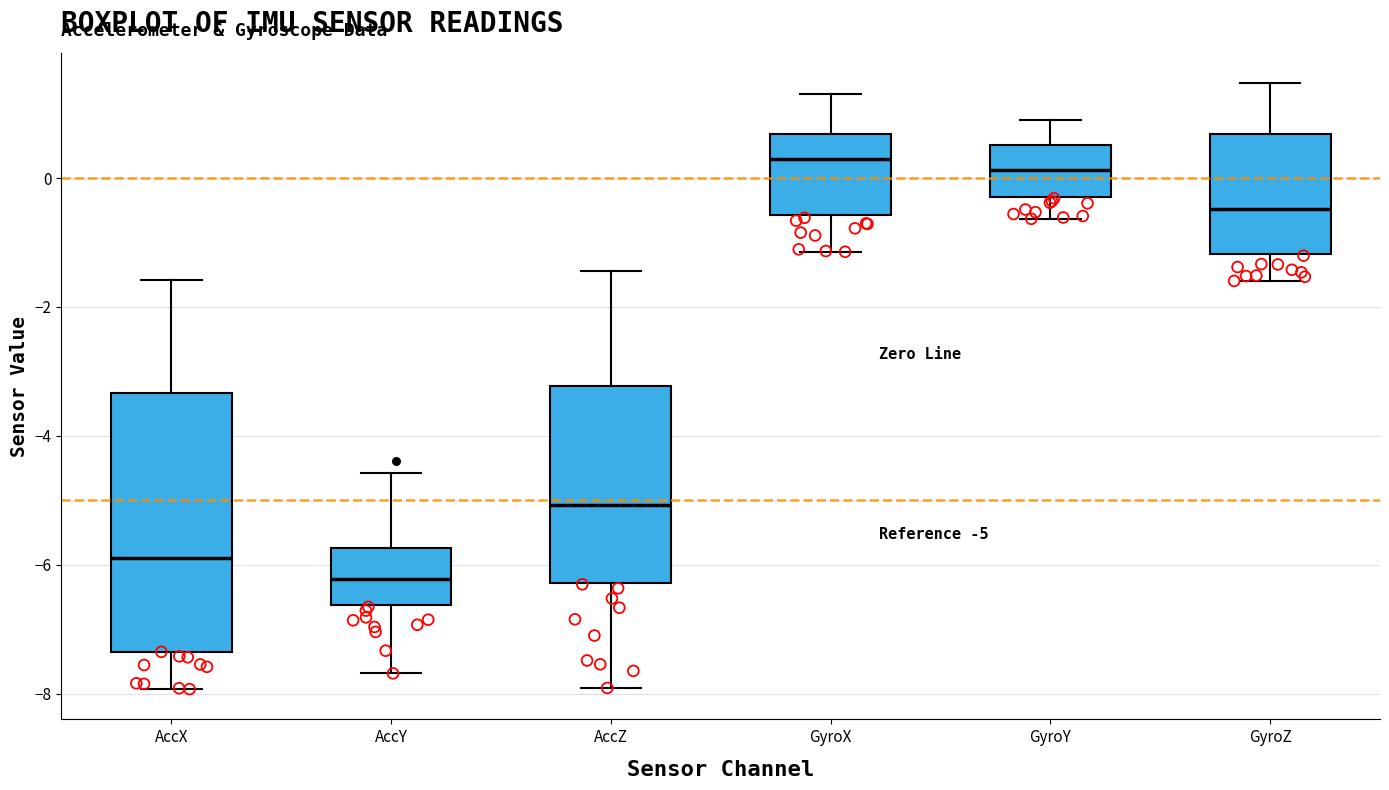

Comparing the boxes themselves (not the whiskers), which one is the tallest?

AccX